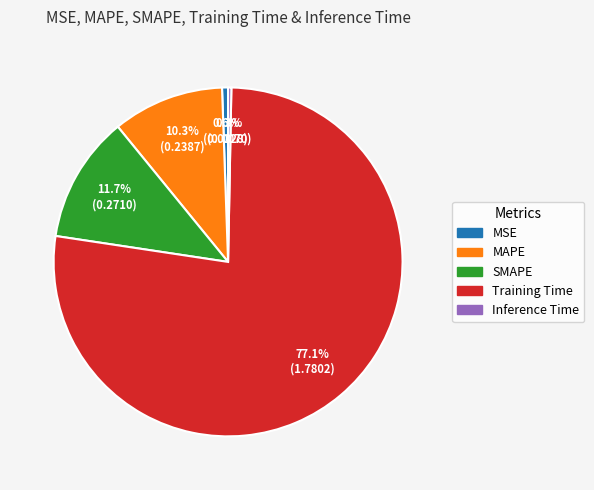

To the nearest percent, what is the difference between the largest and smallest slice percentages?

77%